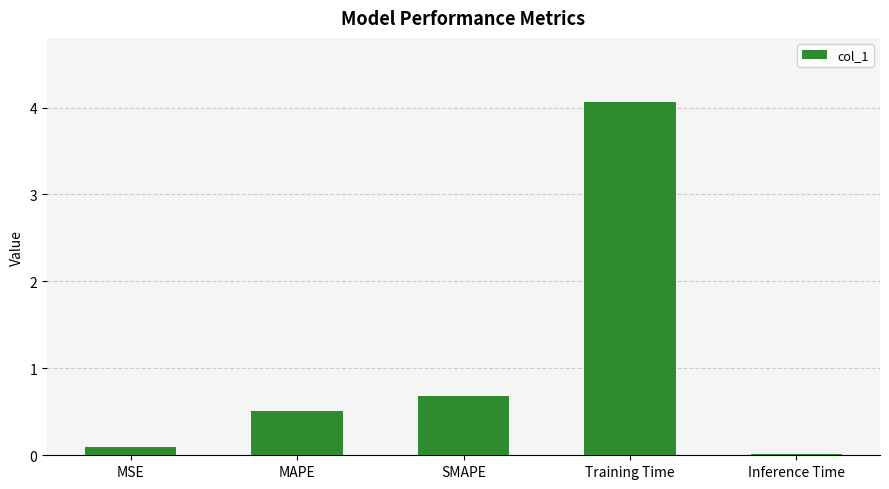

What is the change in value from SMAPE to Training Time?

+3.4